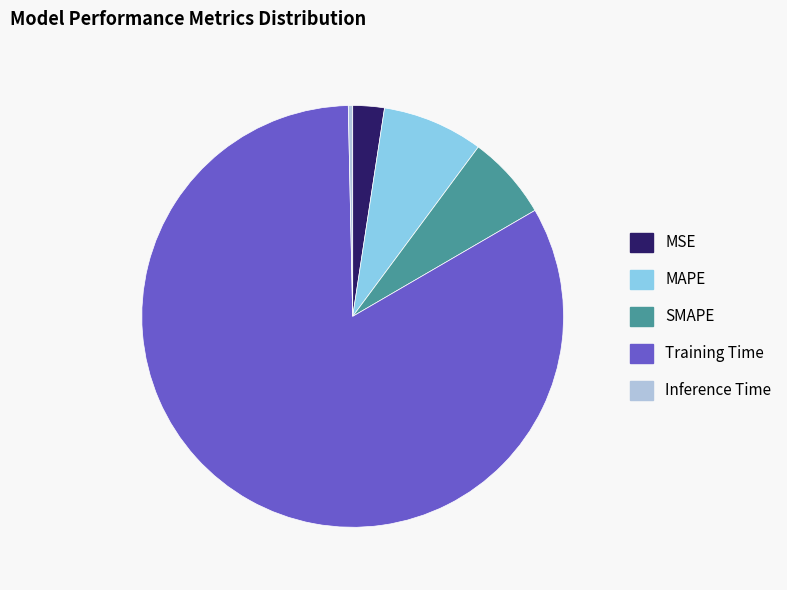

What is the majority slice?

Training Time